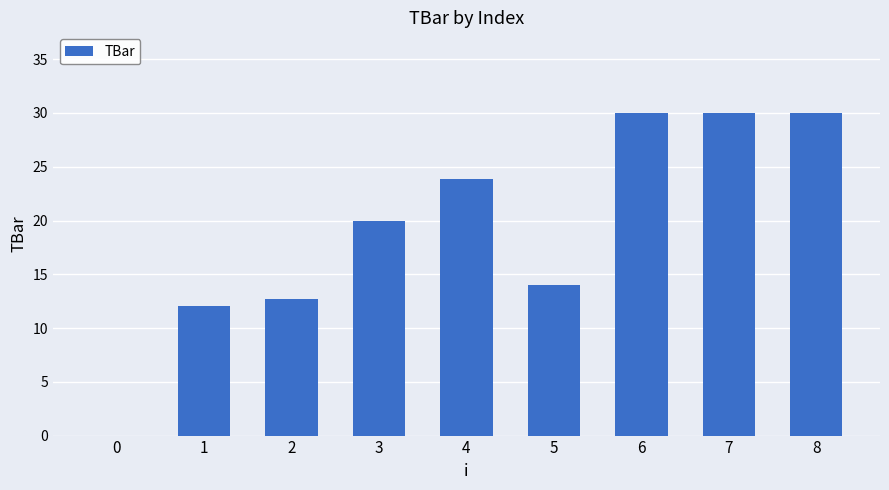

The value at 3 is 20.0. True or false?

True